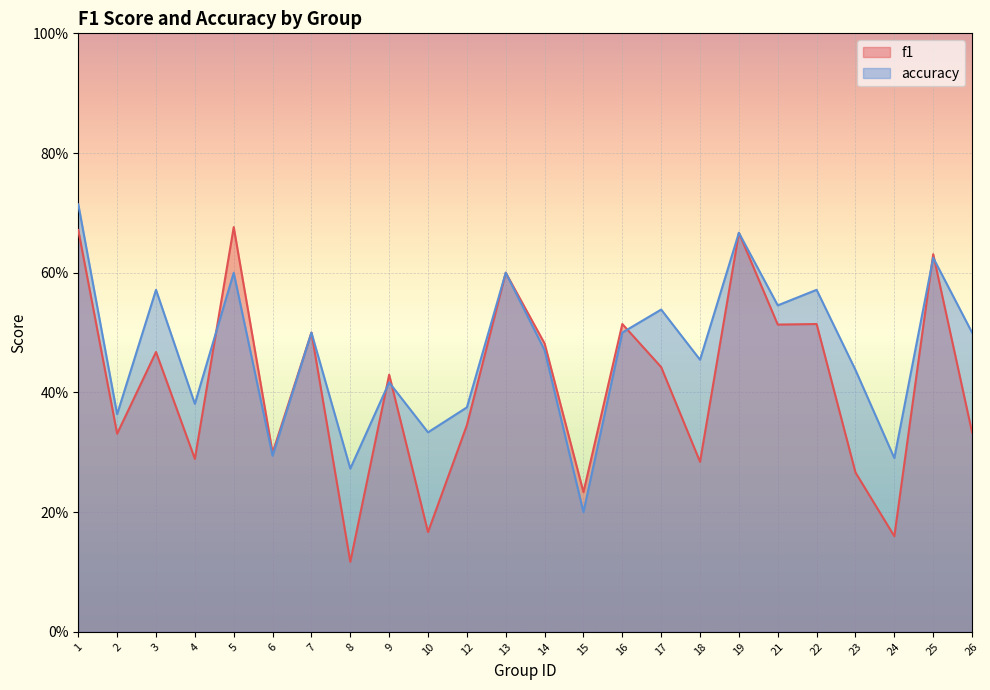

What are all the series names shown in the legend?

f1, accuracy